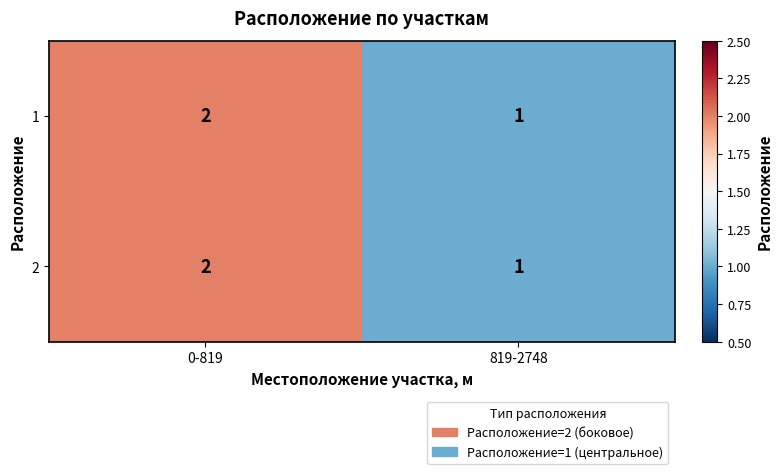

What is the sum of all 2 values?

3